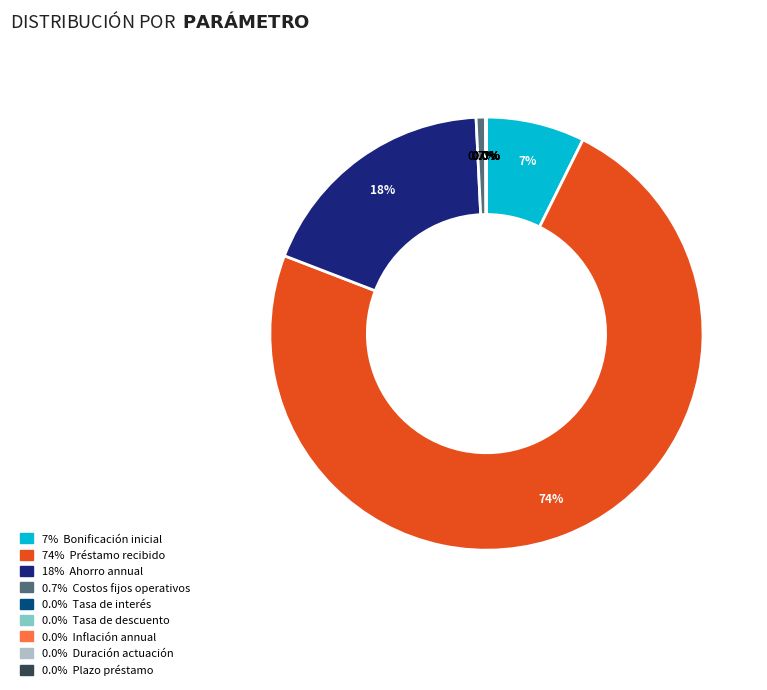

Is there a majority slice in this chart?

Yes